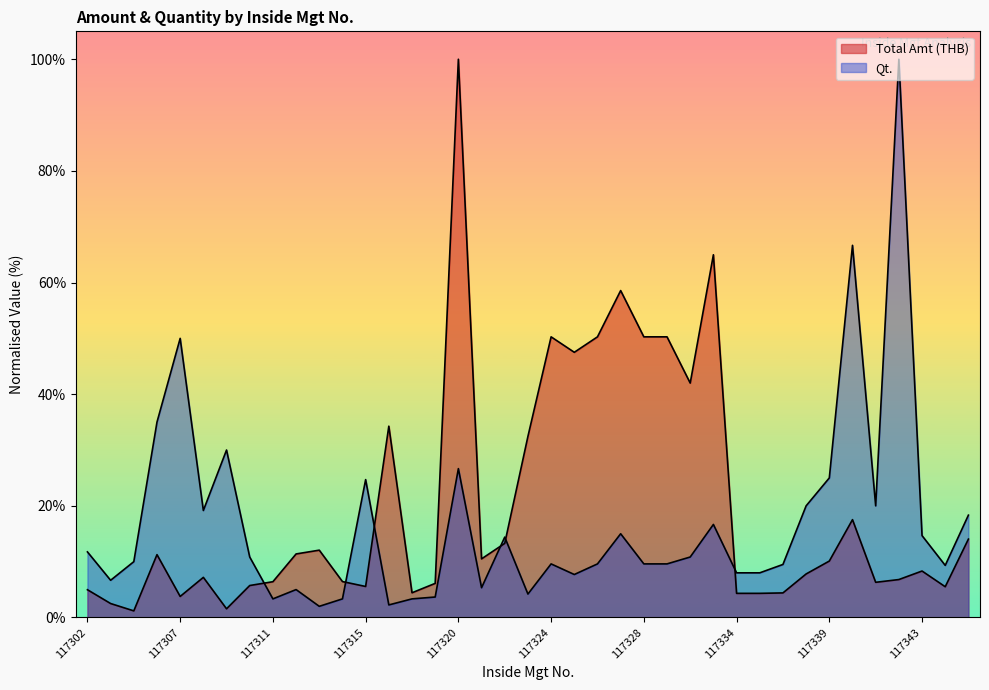

How many lines are shown in the chart?

2